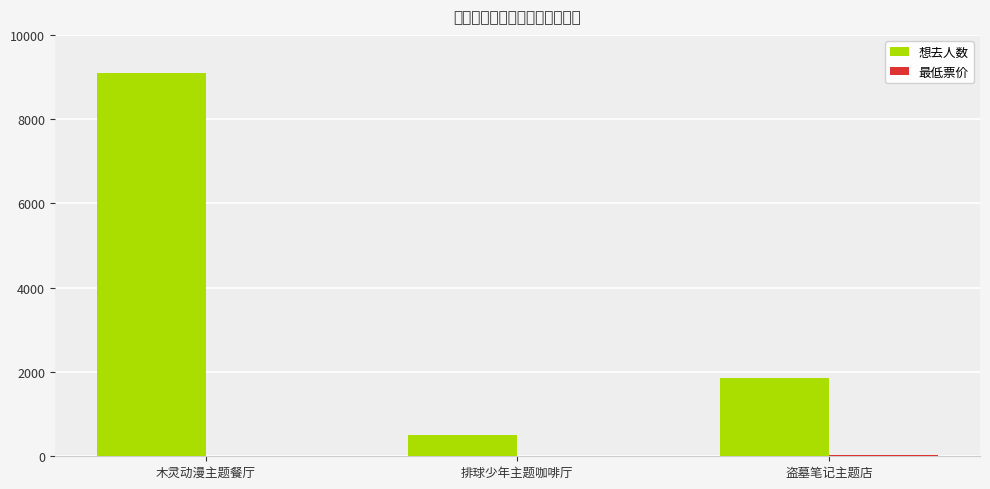

How many bars are there in total?

6